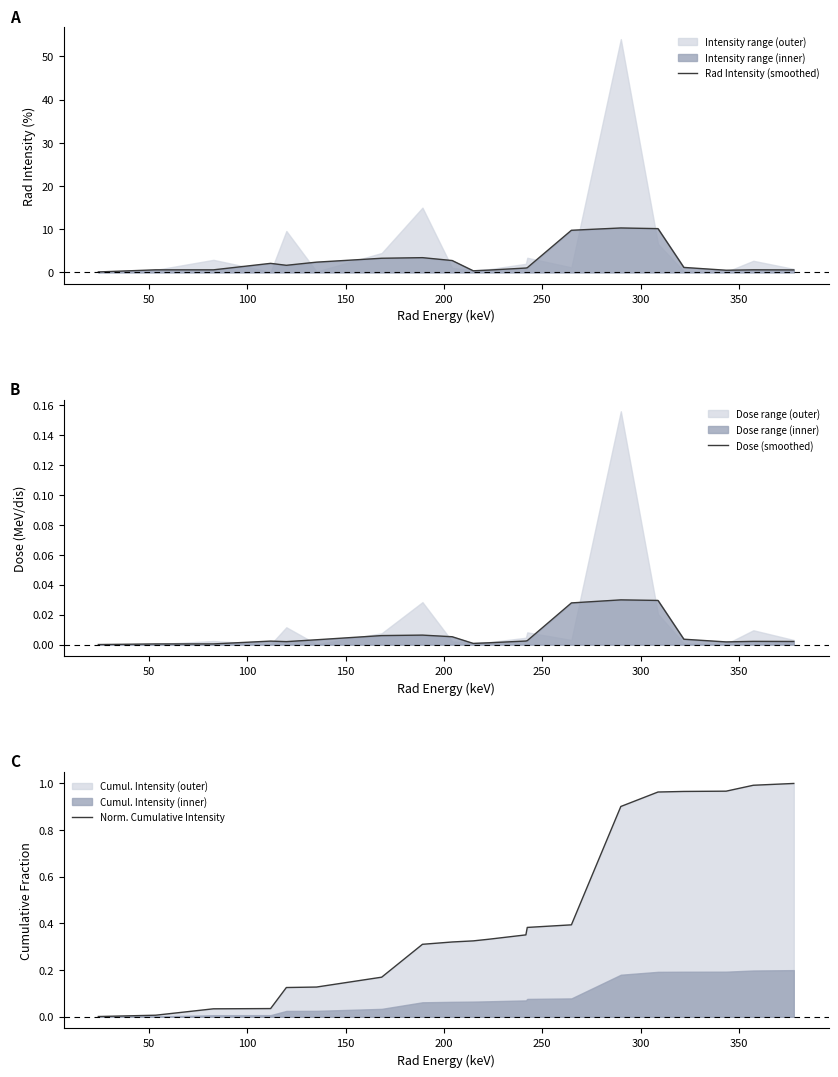

What is the label of the 18th point from the right?

100